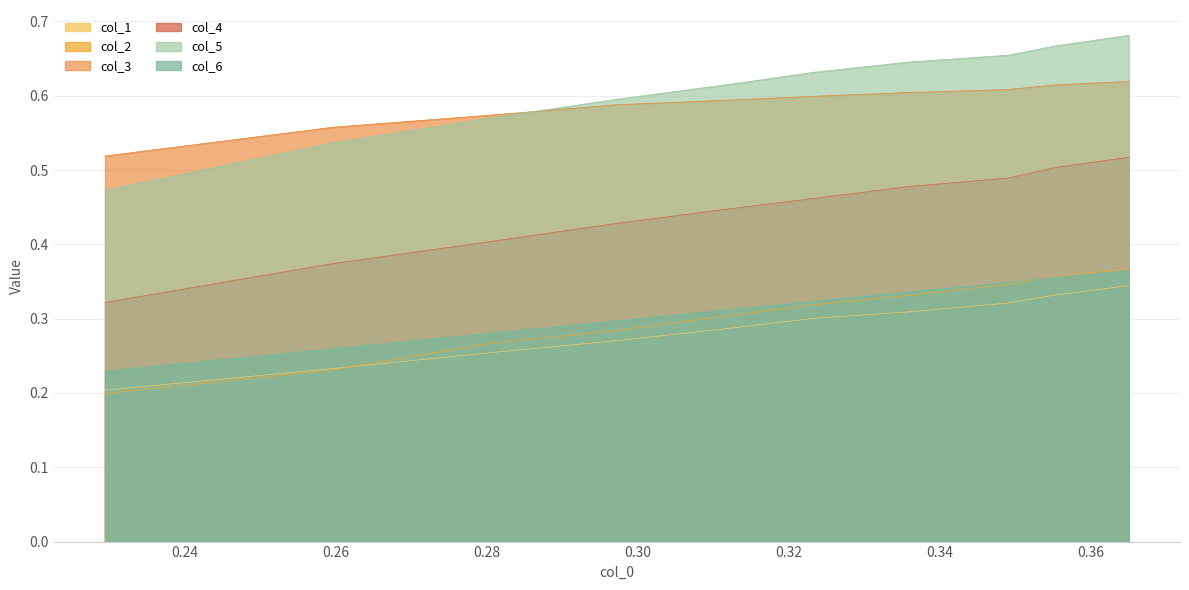

Which series has the largest range (max minus min)?

col_5